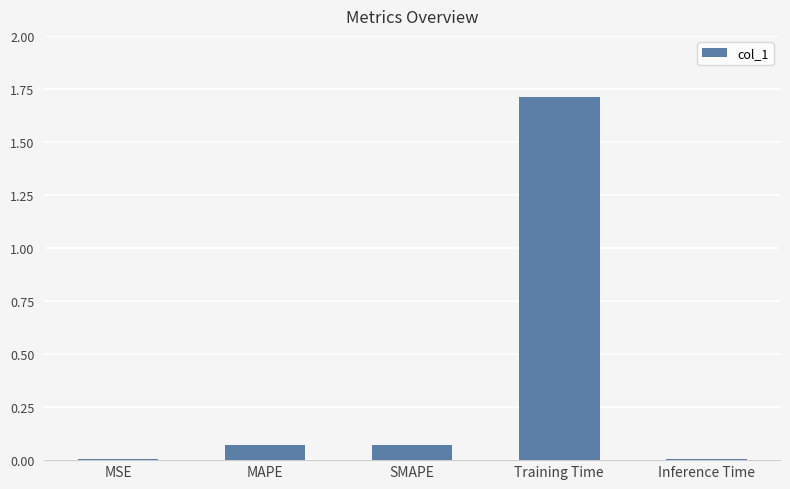

What is the average value?

0.4